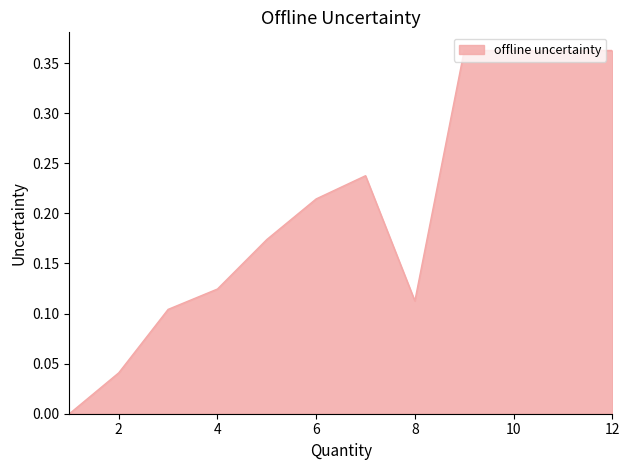

How many interior local peaks (higher than both neighbors) does the data have?

1